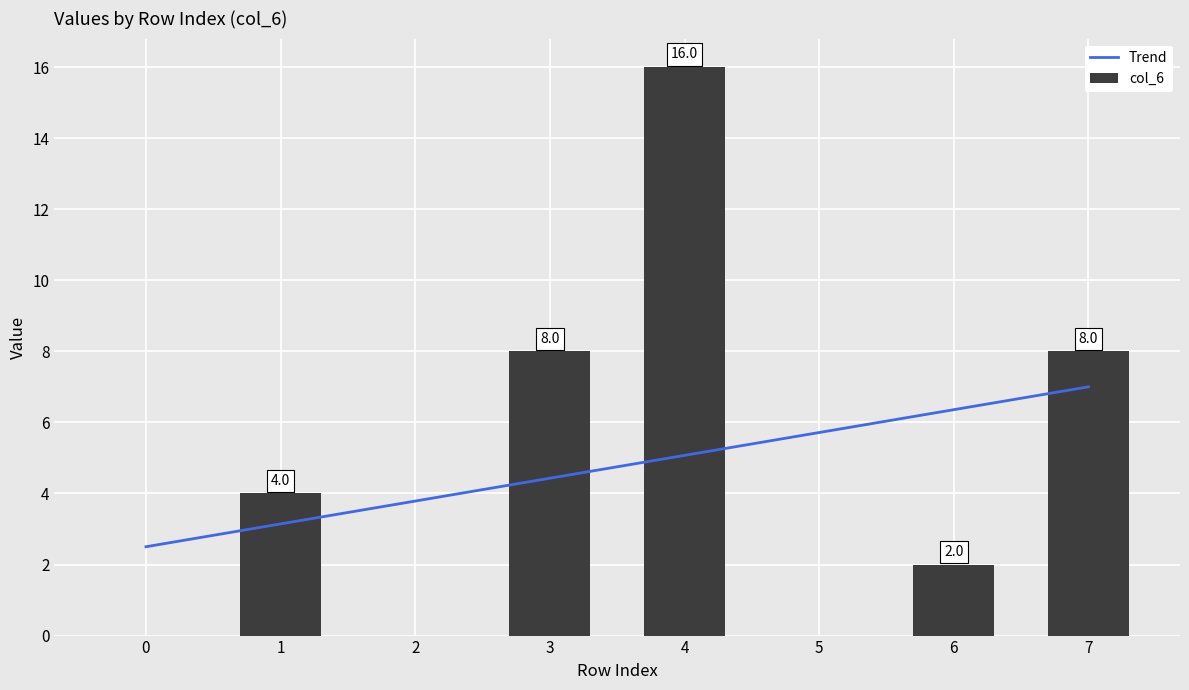

Which has a higher value, 4 or 5?

4